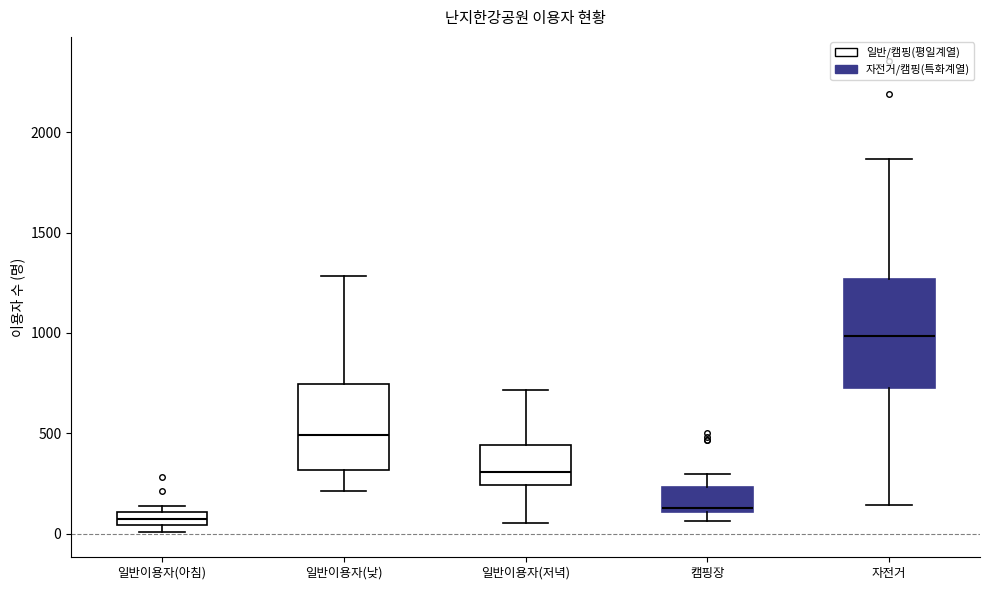

Which box has the lowest median line?

일반이용자(아침)